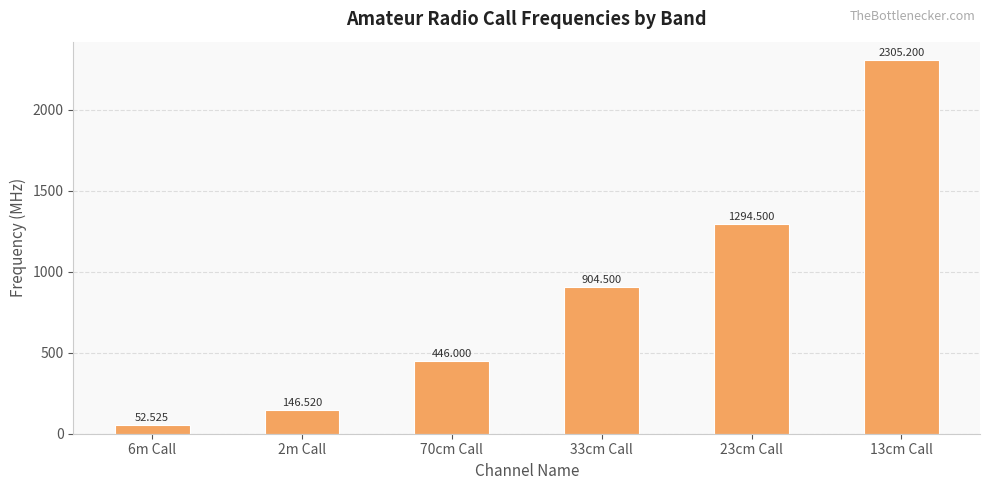

What is the difference between the maximum and minimum values?

2252.7